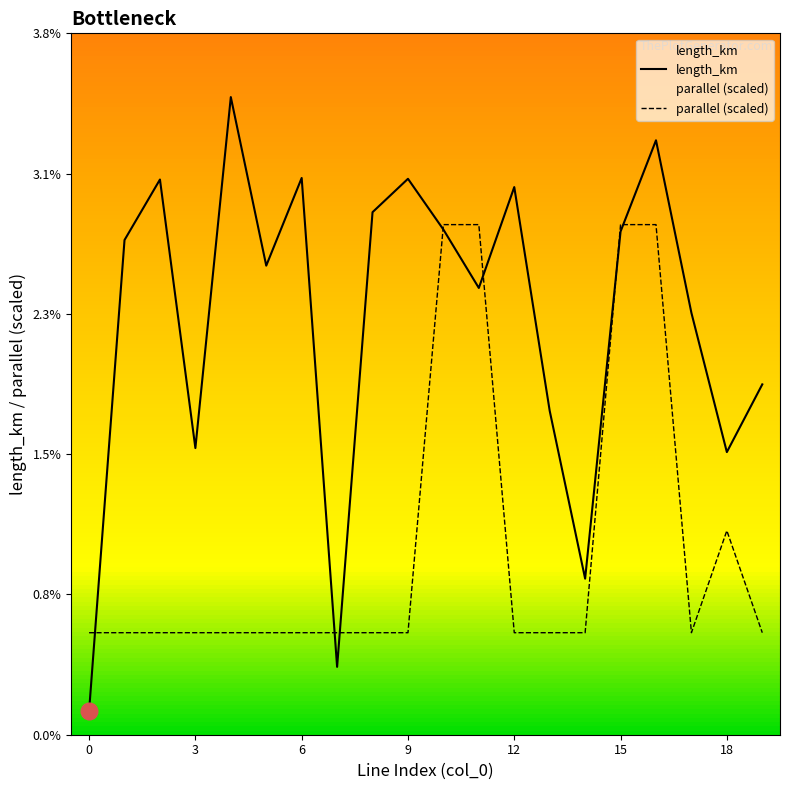

How many lines are shown in the chart?

2